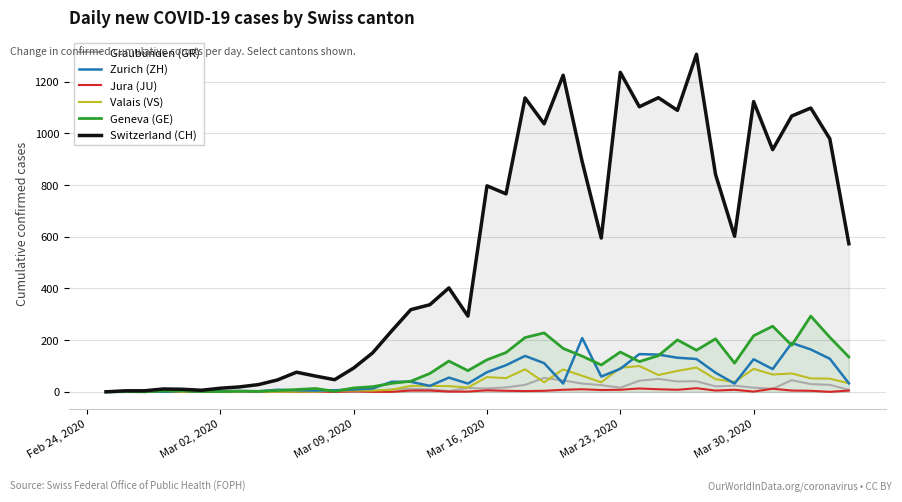

Which series has the widest spread of values?

Switzerland (CH)